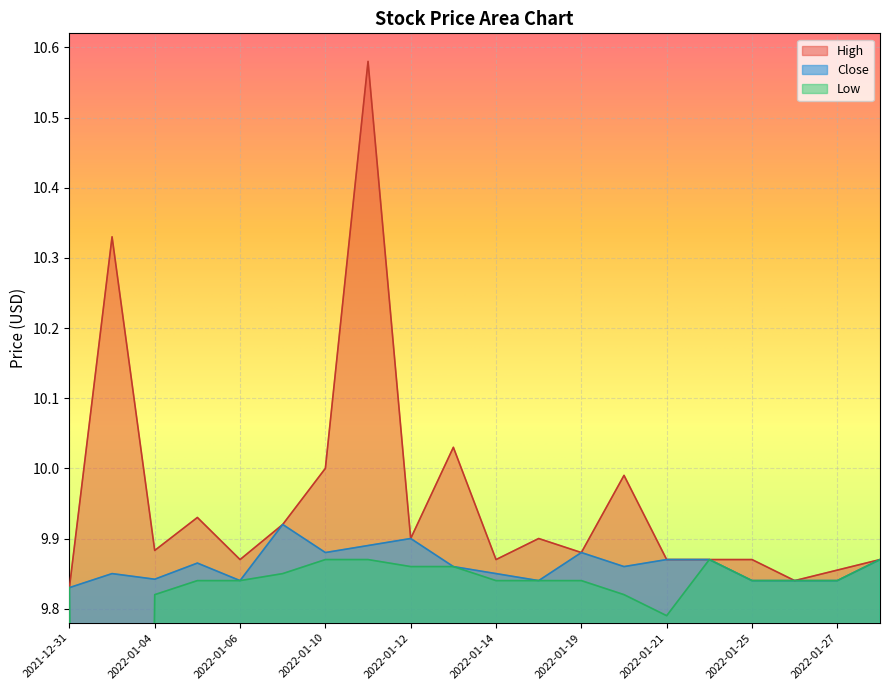

Is the value of Low at 2022-01-20 greater than the value of High at 2022-01-03?

No